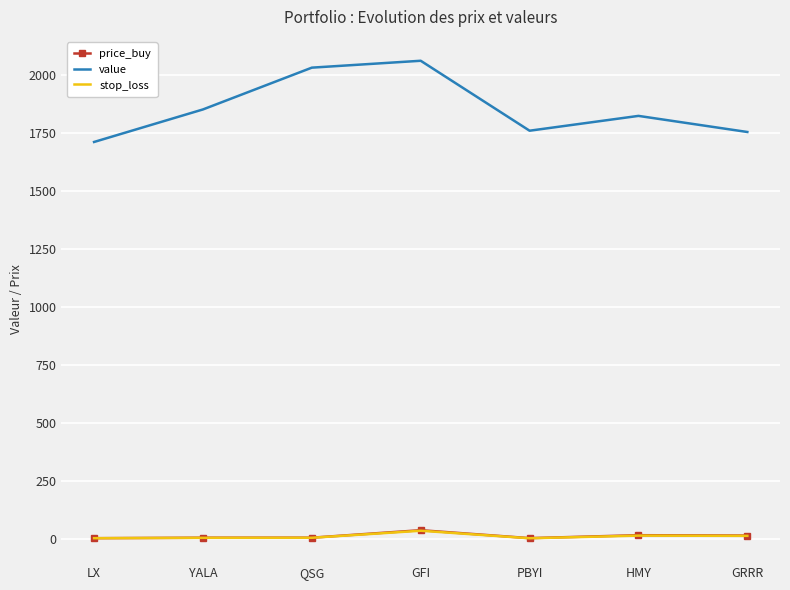

Where is value nearest to the value 1885?

YALA